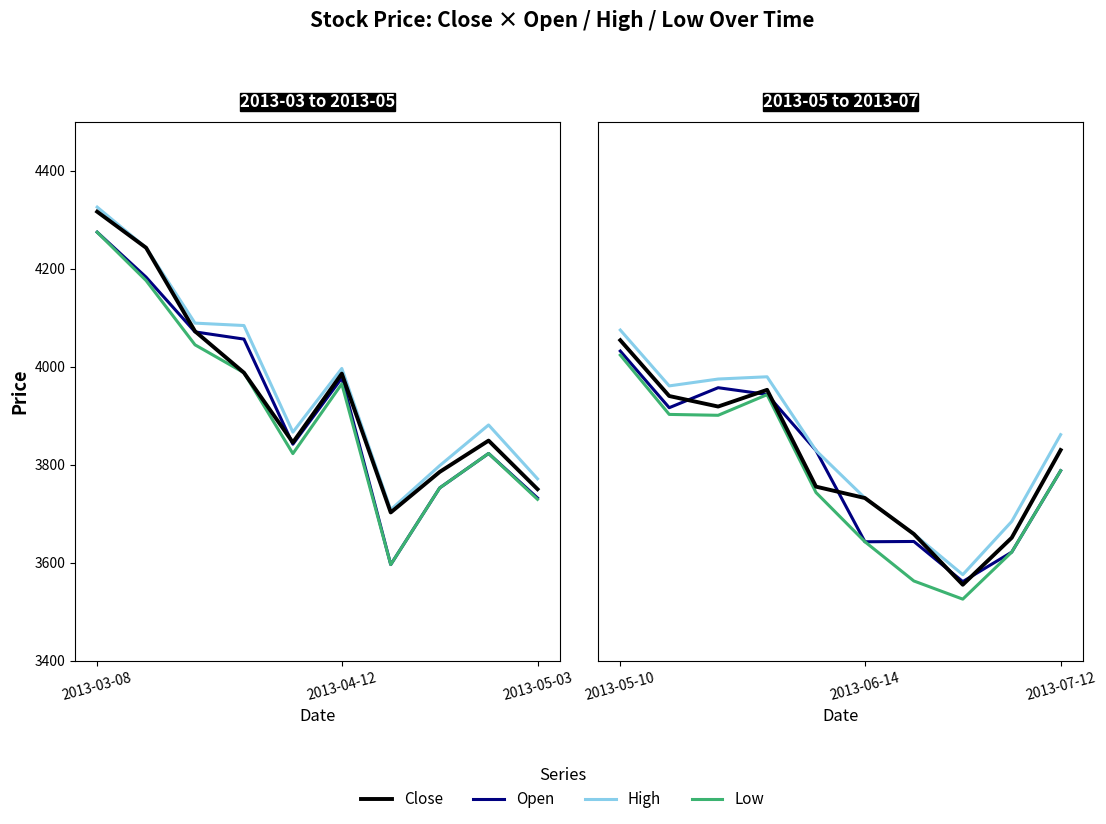

The Low series shows 3621.4 at 8. True or false?

True